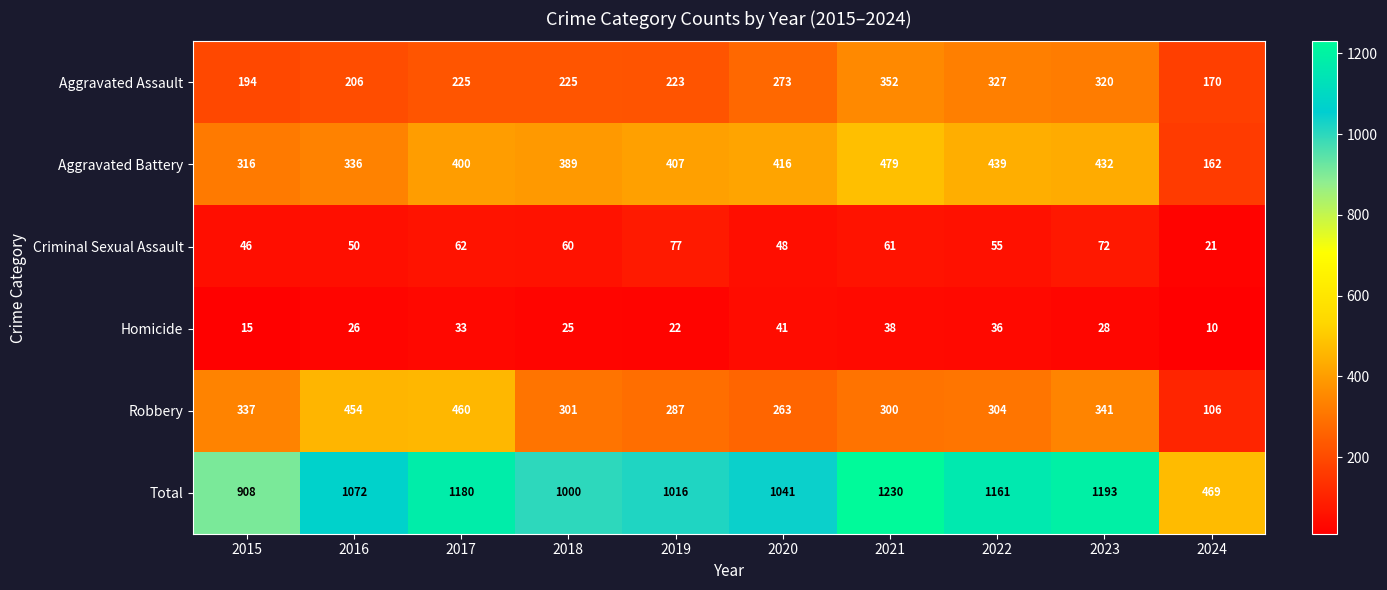

What is the total value across all series at 2023?

2386